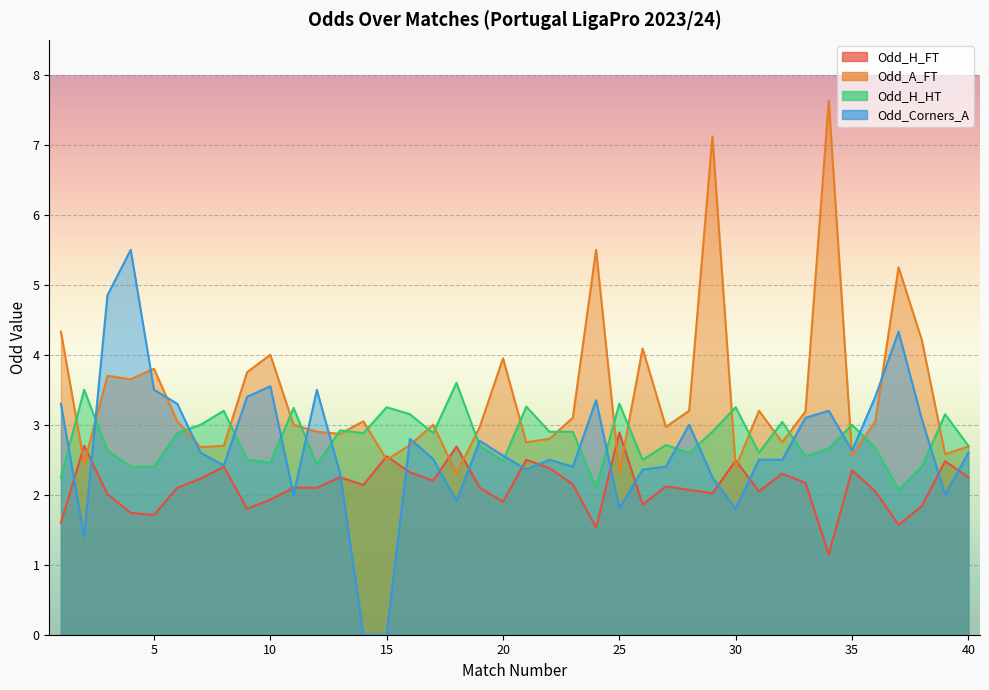

What is the difference between the maximum and second lowest values in the Odd_H_HT series?

1.5